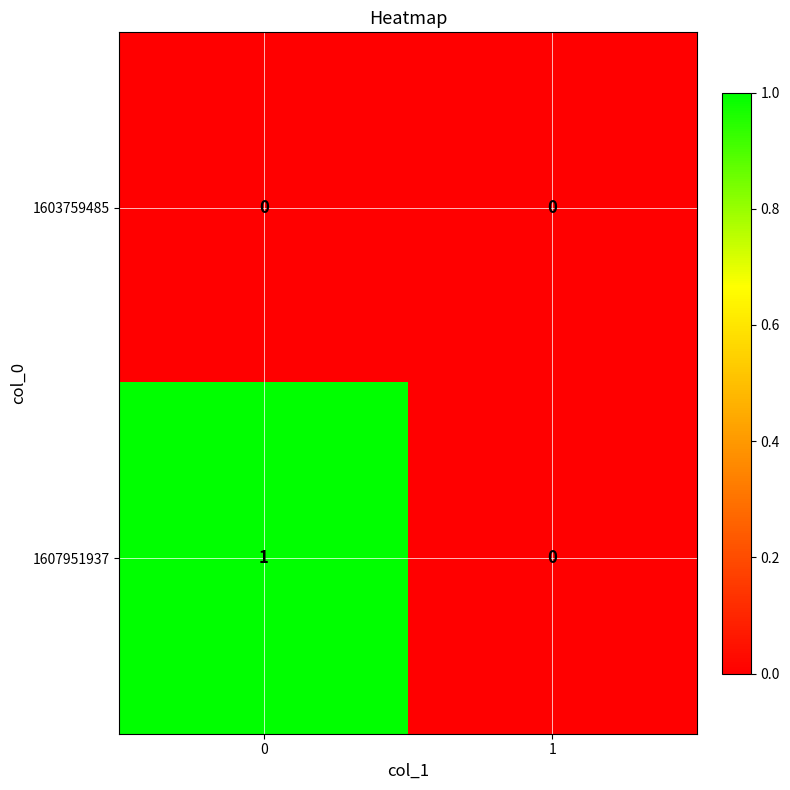

Which series has the largest total across all categories?

1607951937